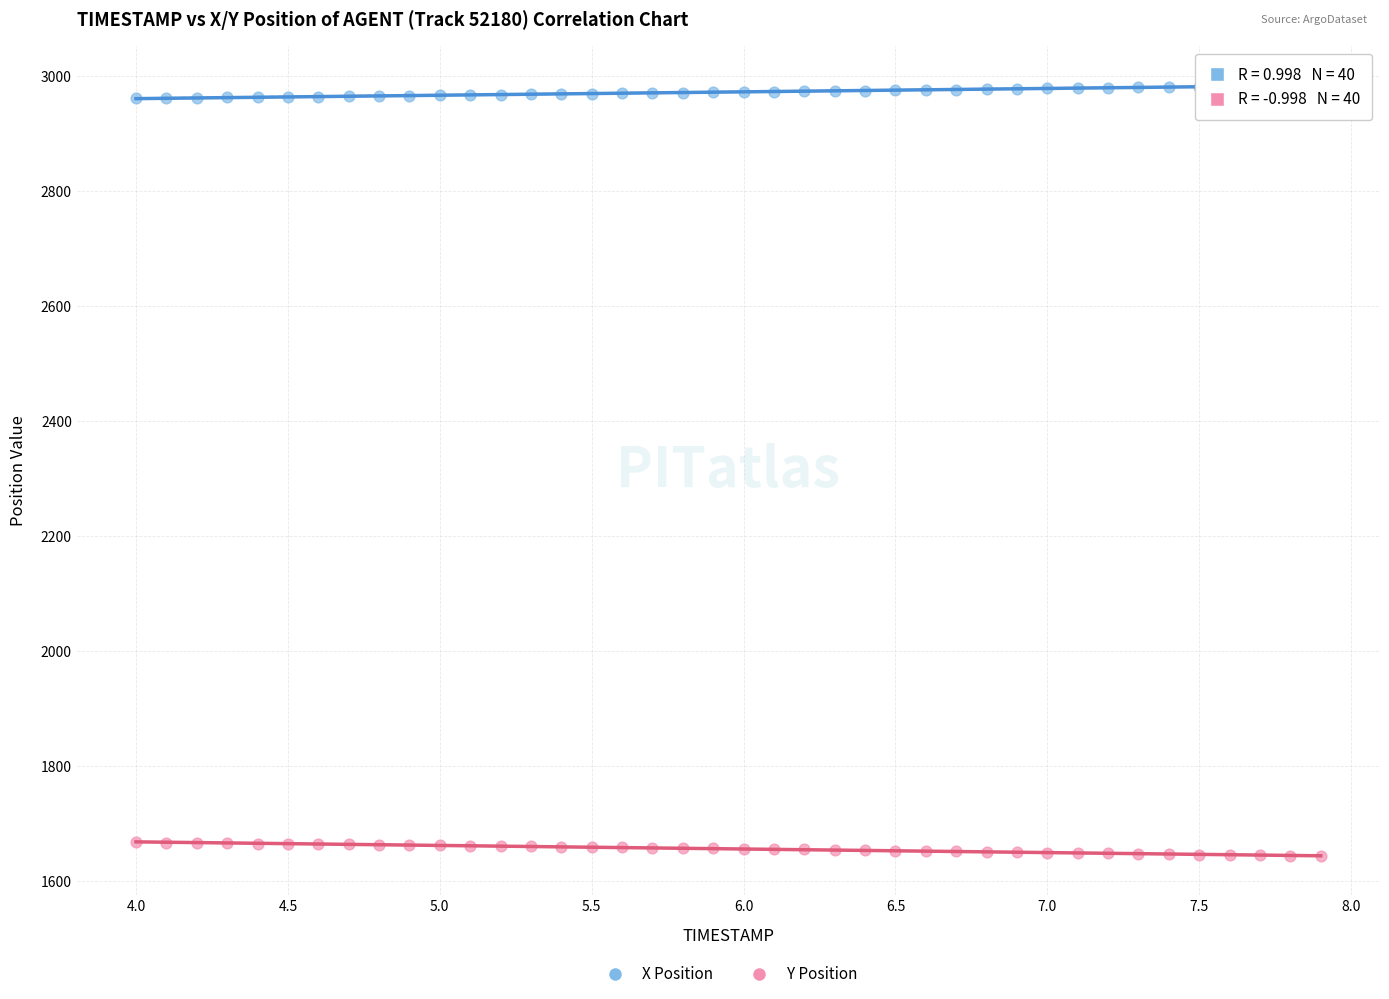

Which series contains the lowest Y value?

Y Position